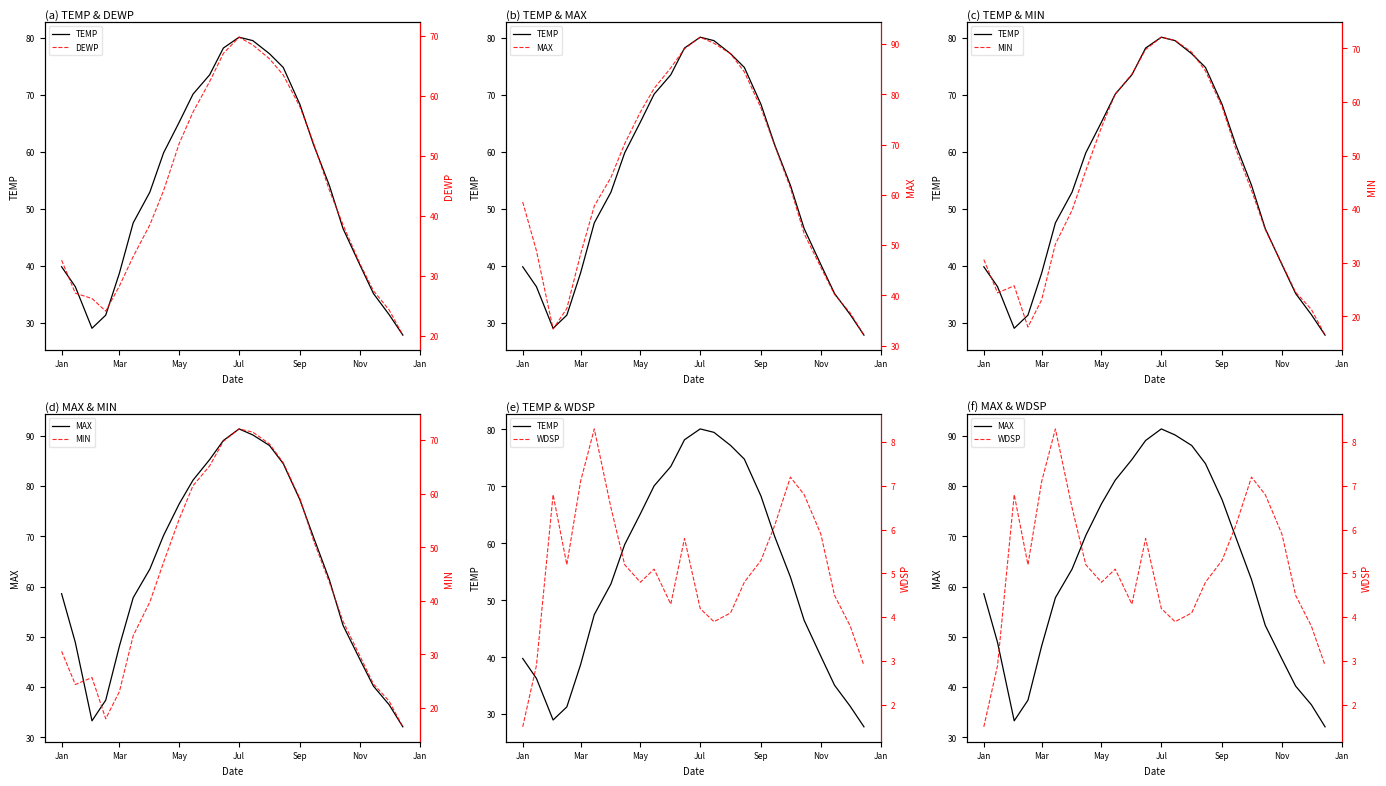

What is the average value of the TEMP series?

54.1